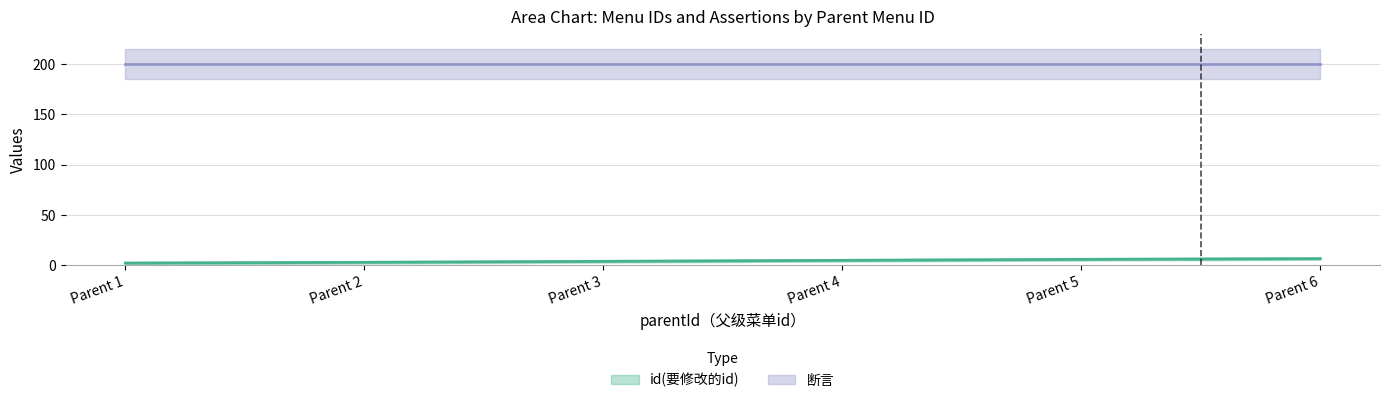

Rank the categories by value from highest to lowest.

Parent 6, Parent 5, Parent 4, Parent 3, Parent 2, Parent 1